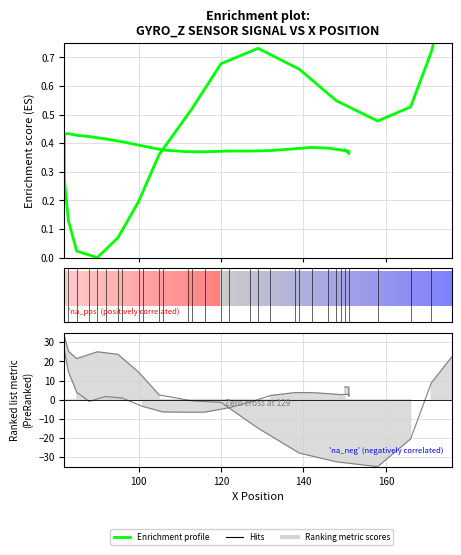

What is the difference between the maximum and minimum values?

1.0